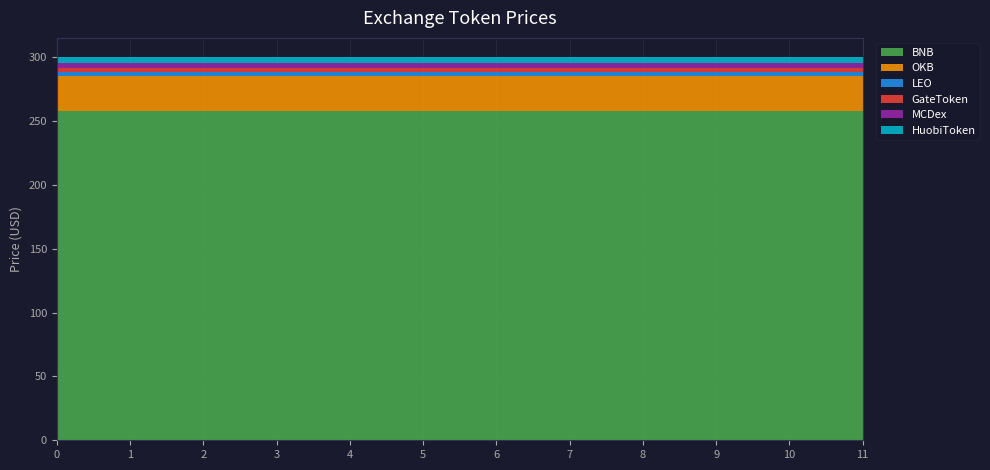

Reading left to right, list all the values displayed in this chart.

BNB: 0=257.9	1=257.9	2=257.9	3=257.9	4=257.9	5=257.9	6=257.9	7=257.9	8=257.9	9=257.9	10=257.9	11=257.9
OKB: 0=27.1	1=27.1	2=27.1	3=27.1	4=27.1	5=27.1	6=27.1	7=27.1	8=27.1	9=27.1	10=27.1	11=27.1
LEO: 0=3.5	1=3.5	2=3.5	3=3.5	4=3.5	5=3.5	6=3.5	7=3.5	8=3.5	9=3.5	10=3.5	11=3.5
GateToken: 0=3.2	1=3.2	2=3.2	3=3.2	4=3.2	5=3.2	6=3.2	7=3.2	8=3.2	9=3.2	10=3.2	11=3.2
MCDex: 0=3.5	1=3.5	2=3.5	3=3.5	4=3.5	5=3.5	6=3.5	7=3.5	8=3.5	9=3.5	10=3.5	11=3.5
HuobiToken: 0=4.9	1=4.9	2=4.9	3=4.9	4=4.9	5=4.9	6=4.9	7=4.9	8=4.9	9=4.9	10=4.9	11=4.9